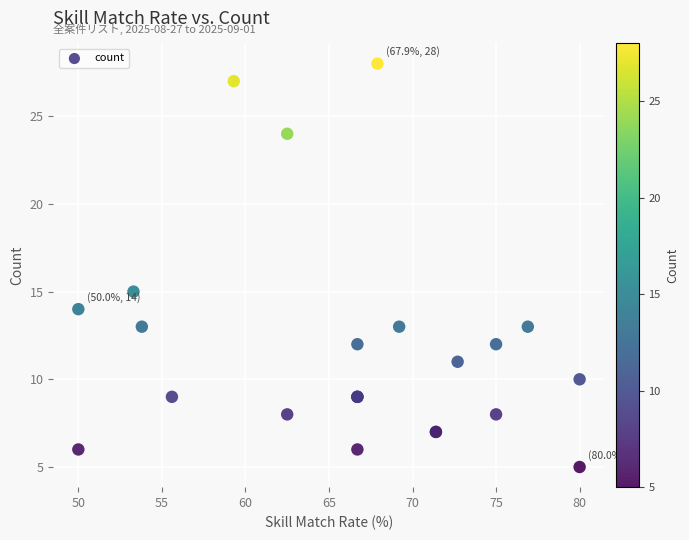

What Y value in the scatter plot is closest to 16?

15